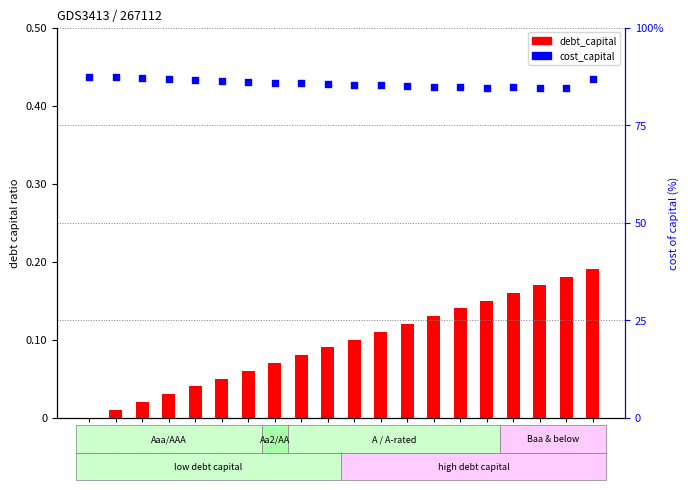

At how many categories does at least one series exceed 57?

20